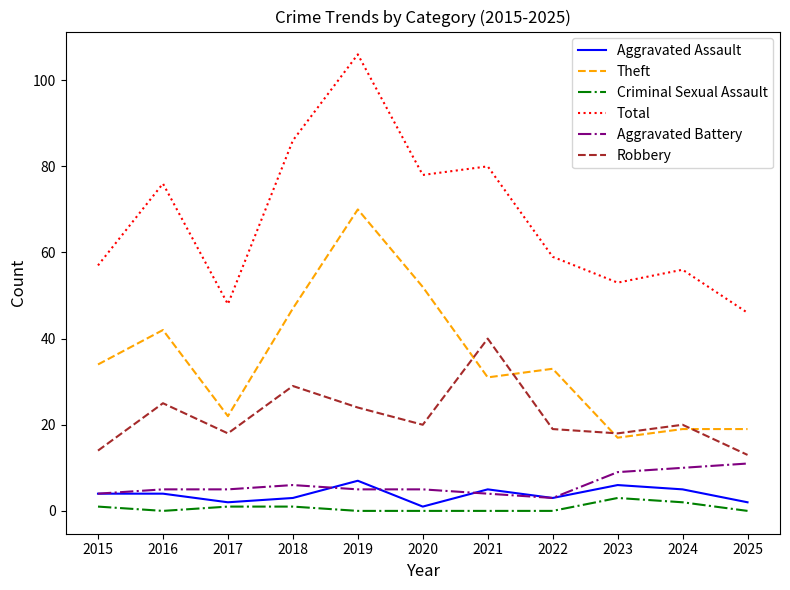

True or false: Robbery and Aggravated Battery intersect in this chart.

False